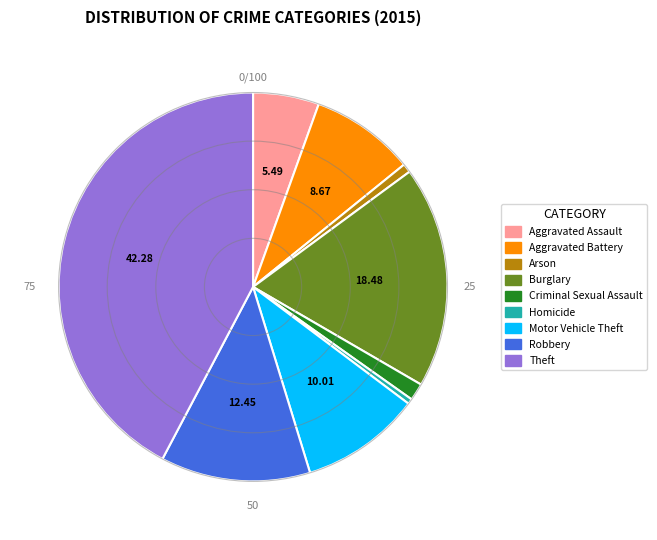

Is the sum of Burglary and Homicide greater than half?

No